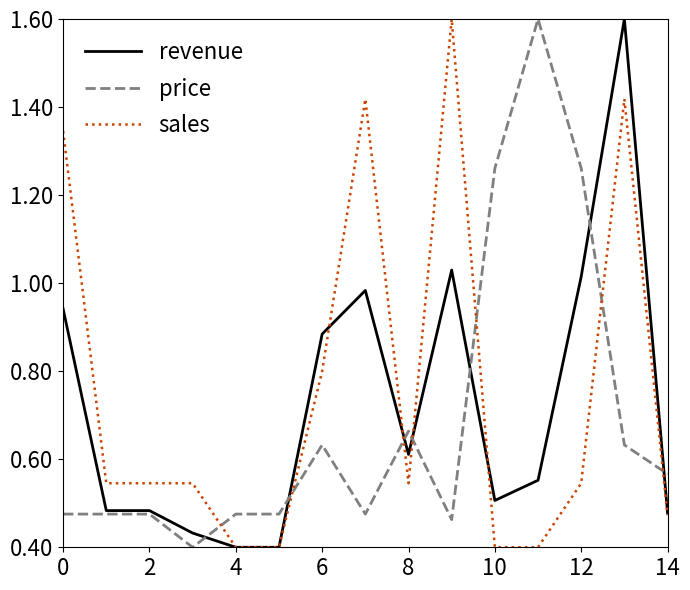

What is the greatest value displayed?

1.6